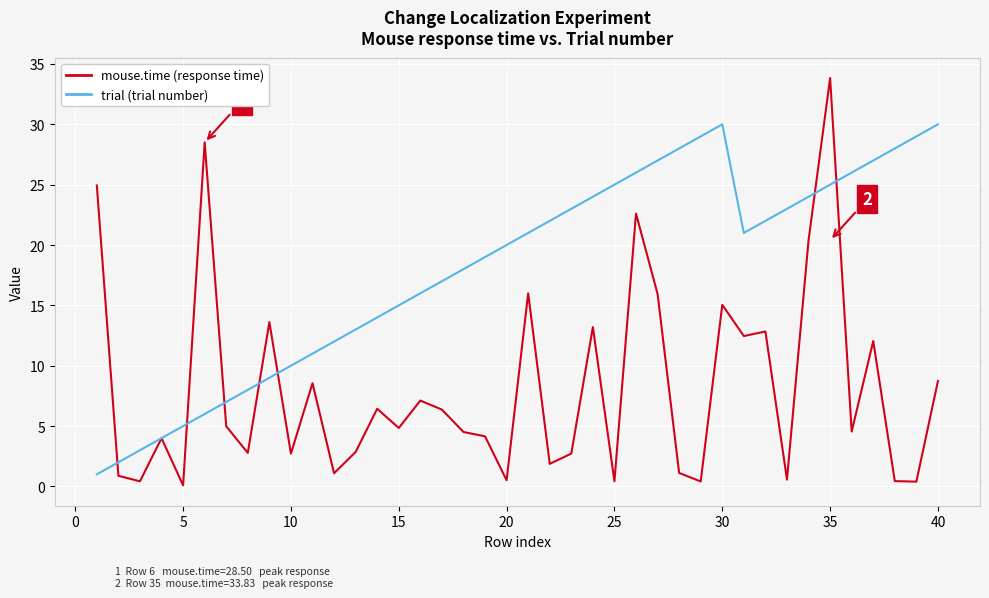

In trial (trial number), how many points are higher than both neighbors (excluding endpoints)?

1